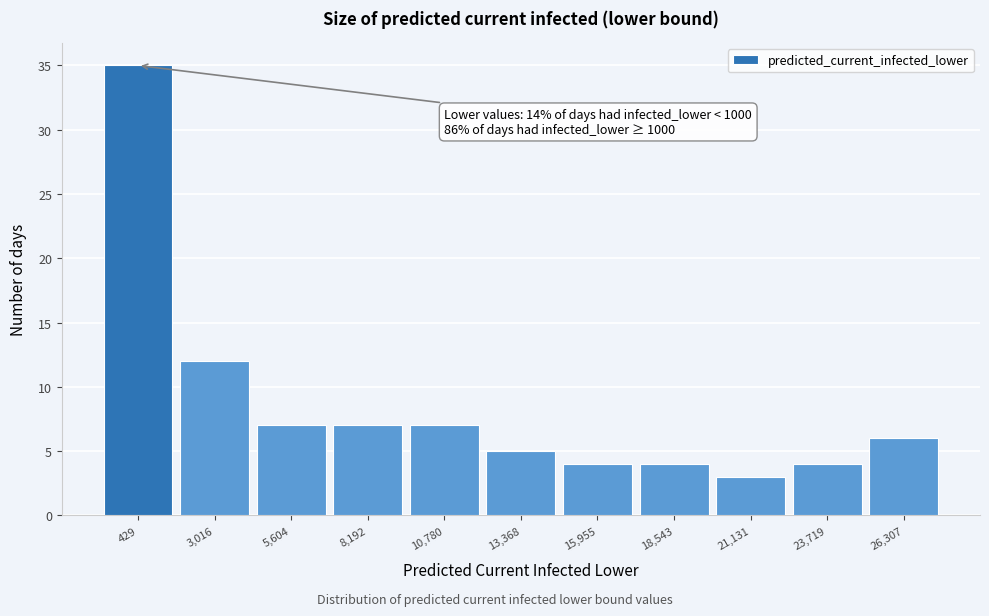

Reading right to left, list all the values displayed in this chart.

26,307=6	23,719=4	21,131=3	18,543=4	15,955=4	13,368=5	10,780=7	8,192=7	5,604=7	3,016=12	429=35